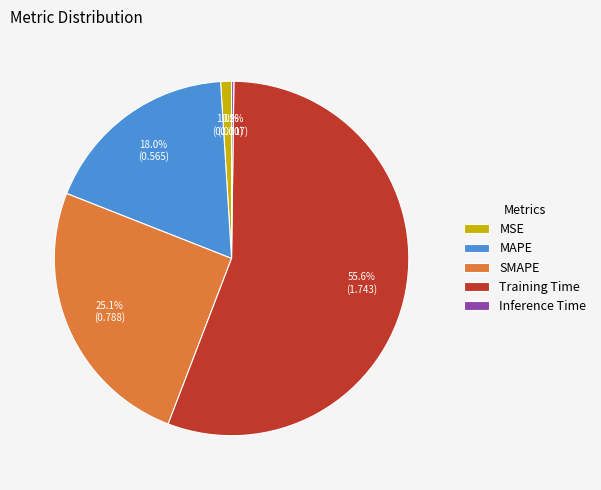

Which category has the biggest portion of the pie?

Training Time